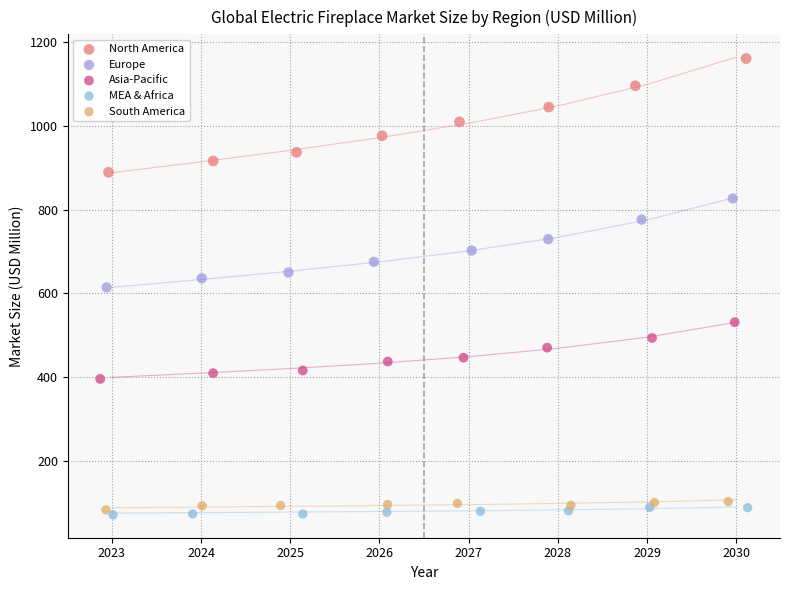

Which series has the widest spread of Y values?

North America